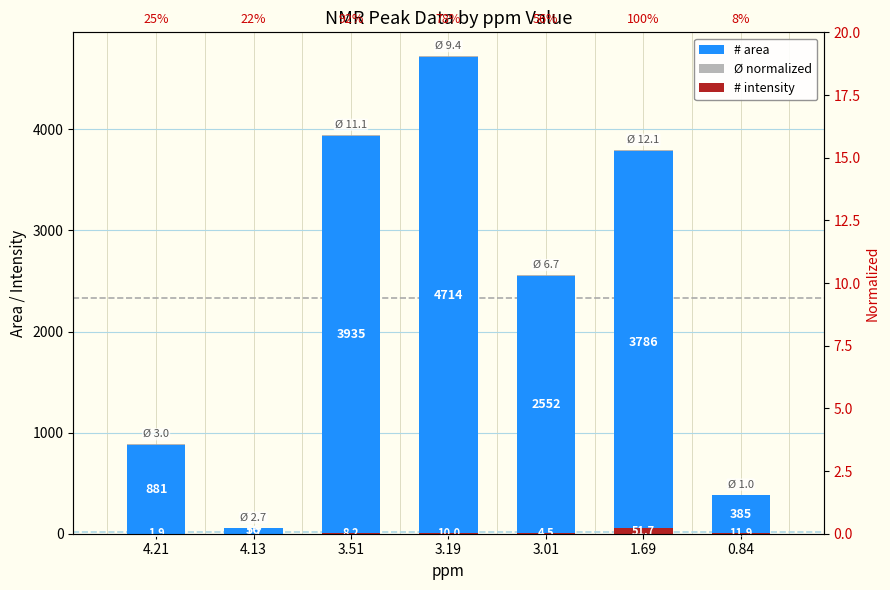

Does the chart contain stacked bars?

No